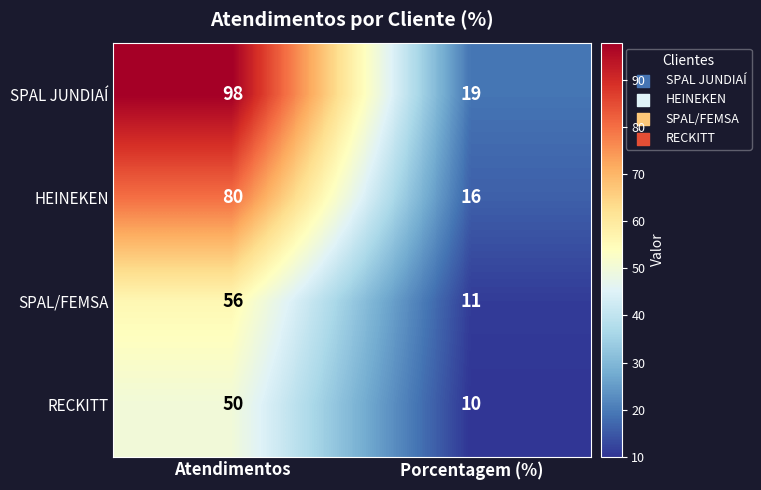

Which series has the largest total across all categories?

SPAL JUNDIAÍ